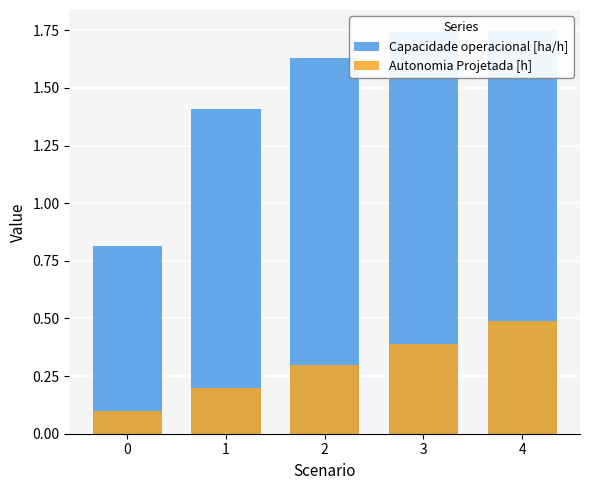

What is the value of the Autonomia Projetada [h] bar at the 2nd from the left?

0.2